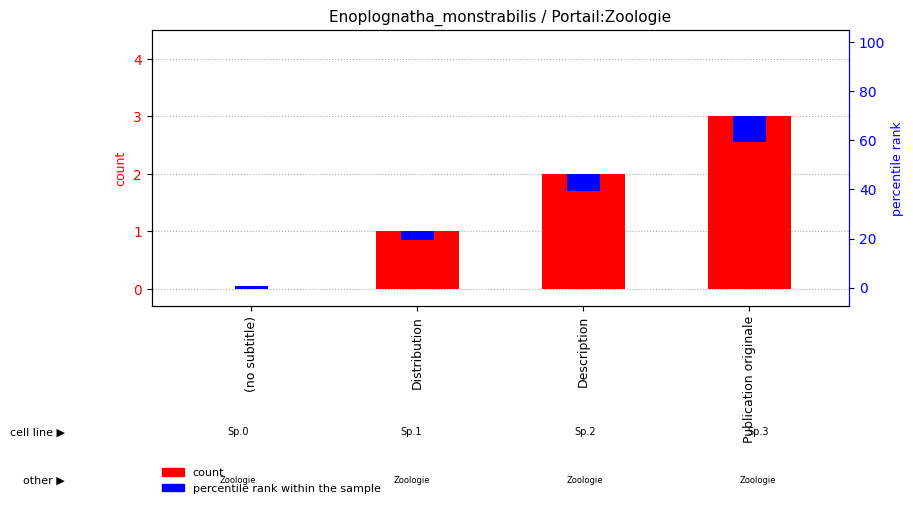

What is the greatest value displayed?

3